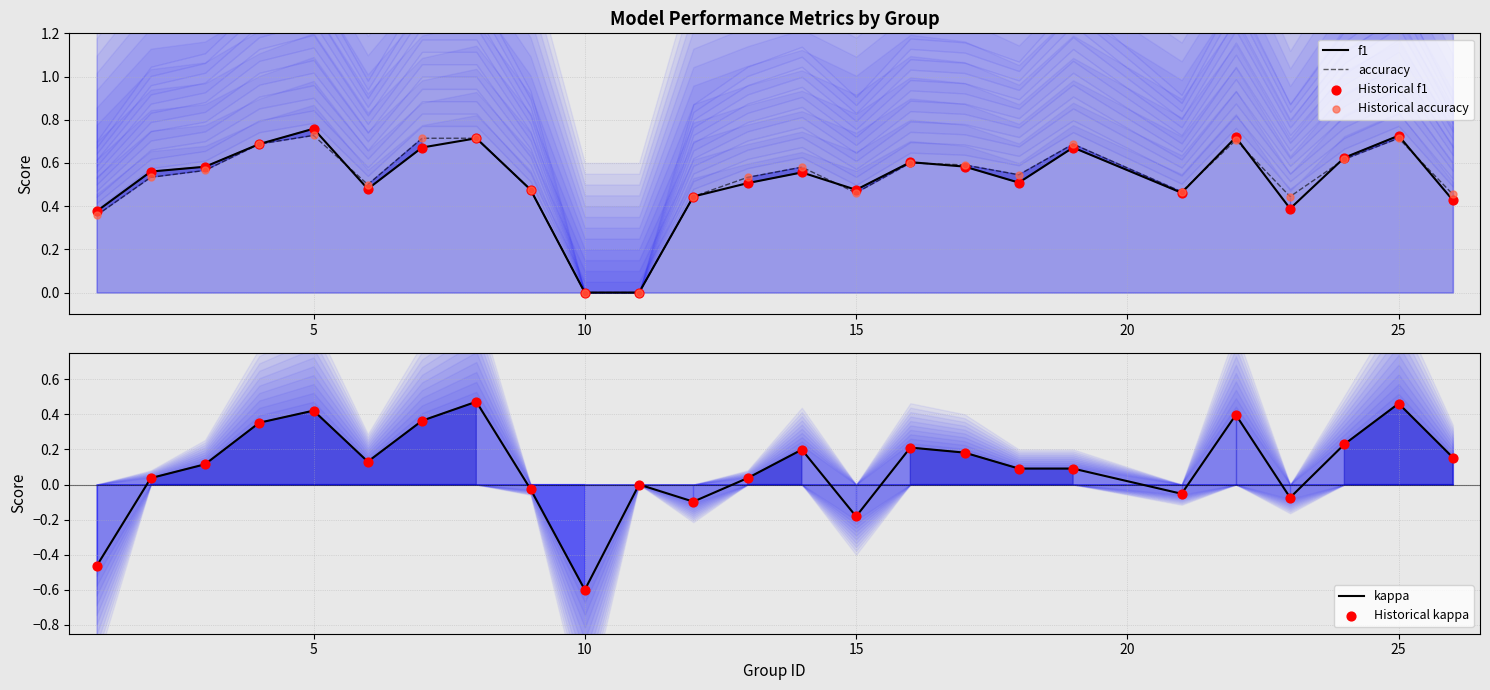

What are all the series names shown in the legend?

f1, accuracy, Historical f1, Historical accuracy, kappa, Historical kappa